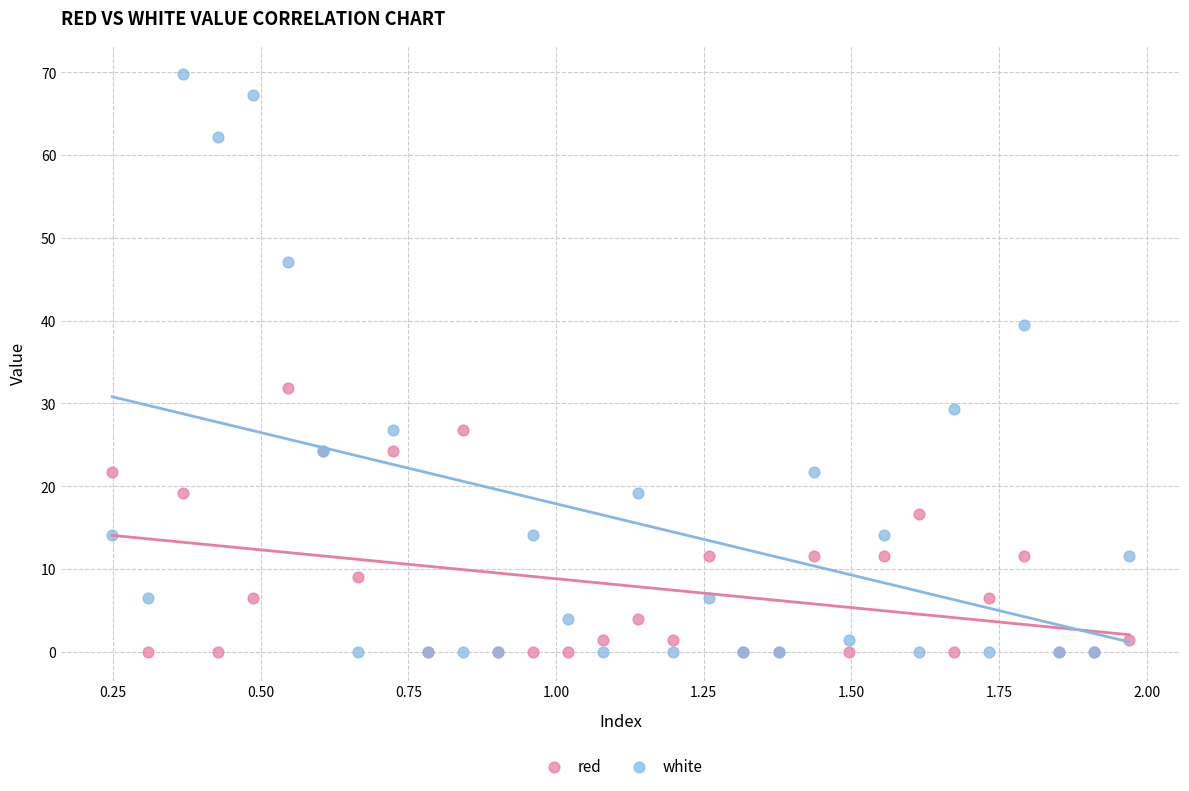

Which series reaches the maximum Y coordinate?

white